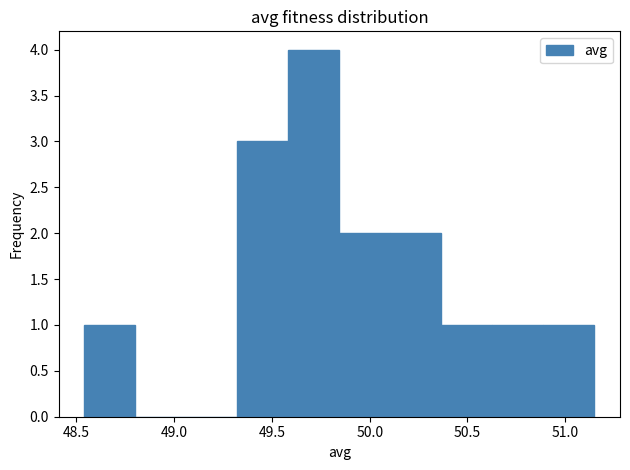

Reading left to right, list every bar in this chart as the range it spans on the x-axis followed by its height. Neither the bar edges nor the heights are printed on the chart, so give them approximately, as read against the axes.

48.55 to 48.80: 1
48.80 to 49.05: 0
49.05 to 49.30: 0
49.30 to 49.60: 3
49.60 to 49.85: 4
49.85 to 50.10: 2
50.10 to 50.35: 2
50.35 to 50.65: 1
50.65 to 50.90: 1
50.90 to 51.15: 1